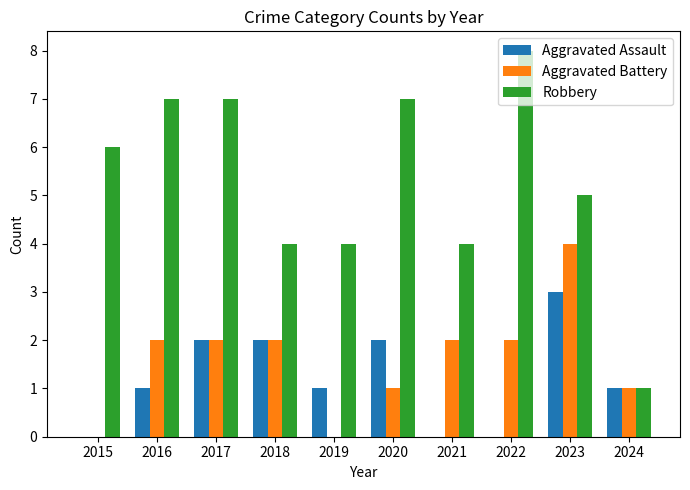

Reading right to left, extract all data points from this chart.

Aggravated Assault: 2024=1	2023=3	2022=0	2021=0	2020=2	2019=1	2018=2	2017=2	2016=1	2015=0
Aggravated Battery: 2024=1	2023=4	2022=2	2021=2	2020=1	2019=0	2018=2	2017=2	2016=2	2015=0
Robbery: 2024=1	2023=5	2022=8	2021=4	2020=7	2019=4	2018=4	2017=7	2016=7	2015=6